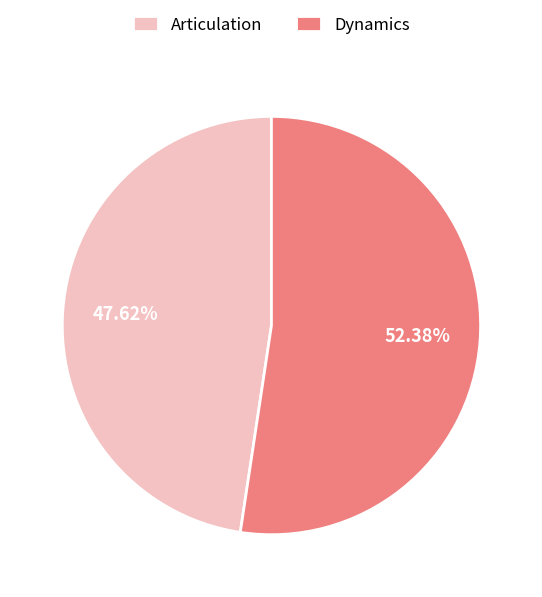

To the nearest percent, what portion does Articulation represent?

48%